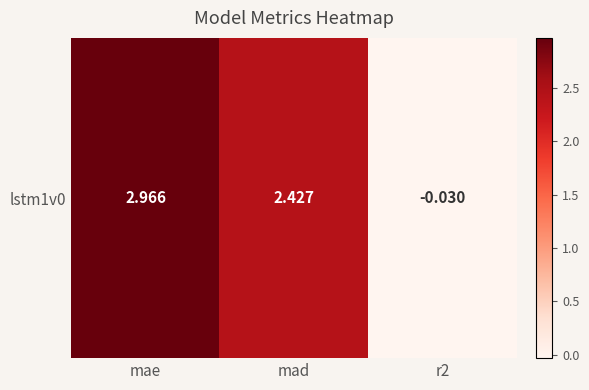

Reading left to right, extract all data points from this chart.

3.0	2.4	-0.0